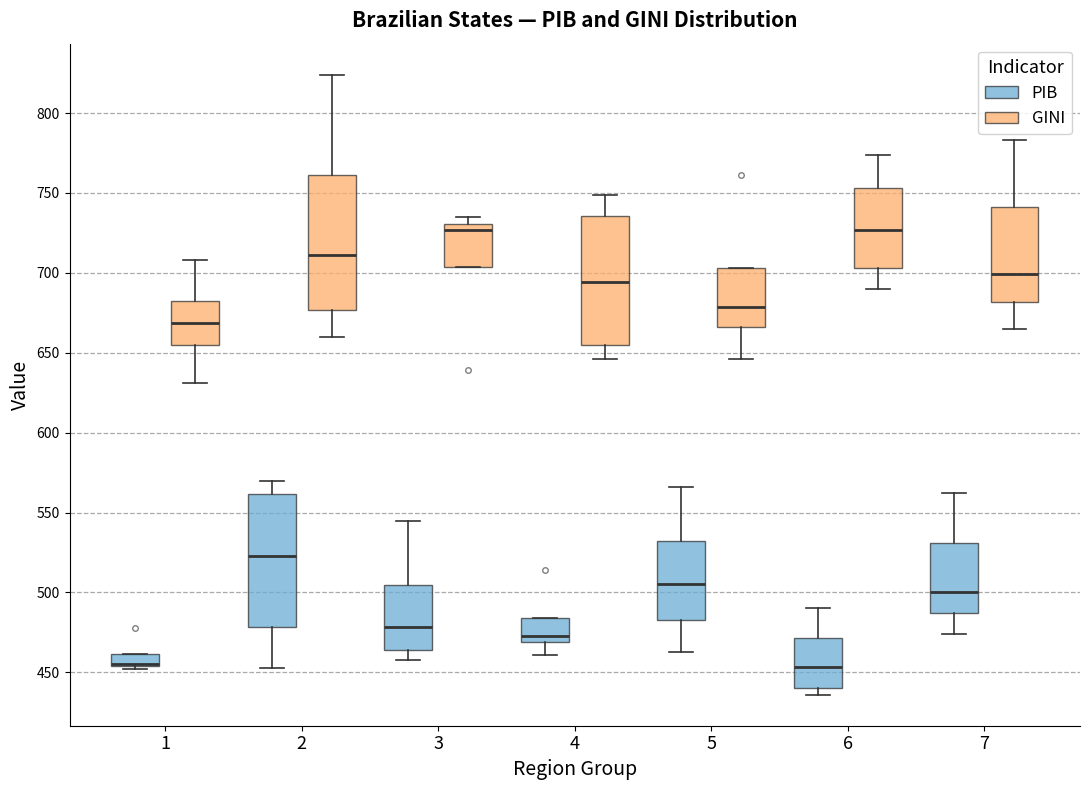

Where is the lower edge of the box for 3 (GINI) on the y-axis? The values are not printed on the chart, so give them approximately, as read against the axis.

705